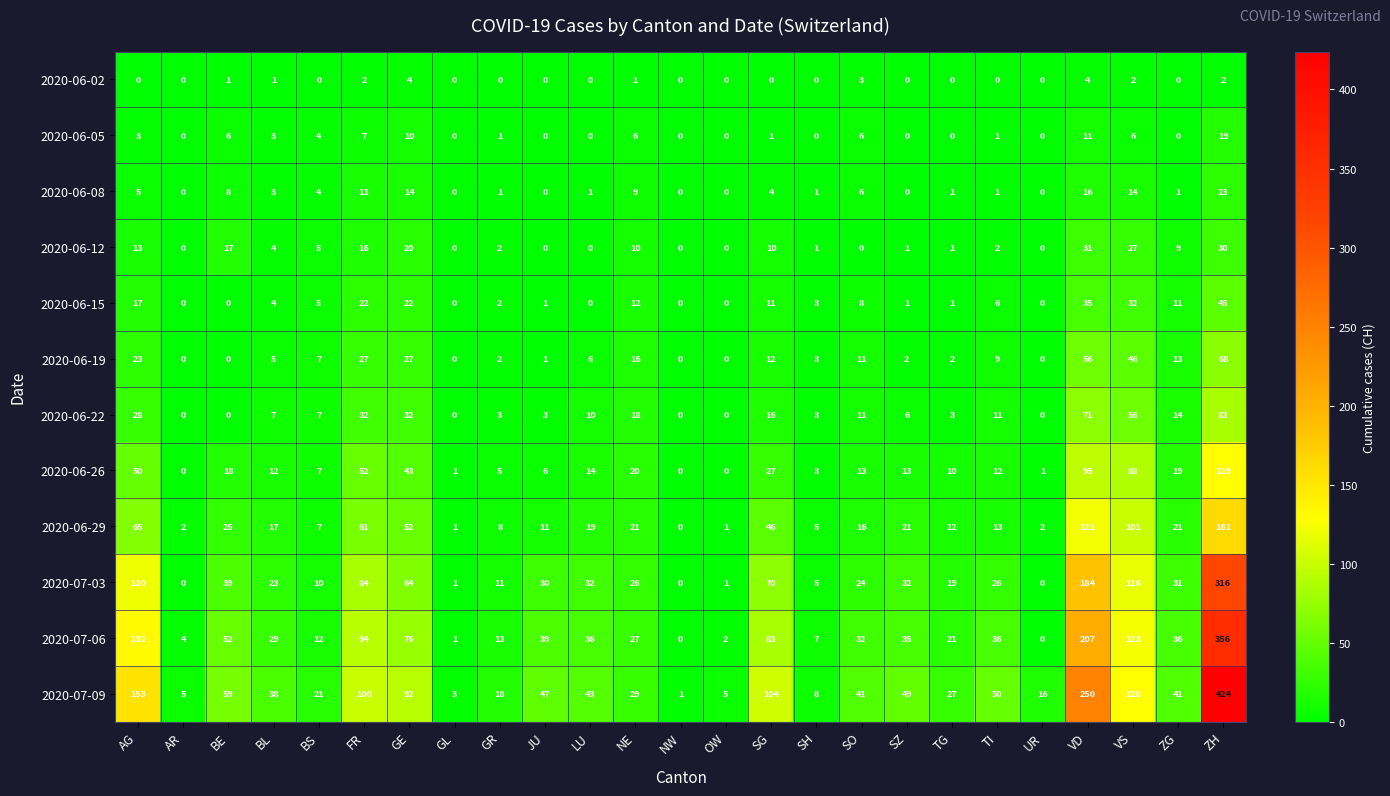

Is it true that 2020-06-08 equals 0 at SZ?

True